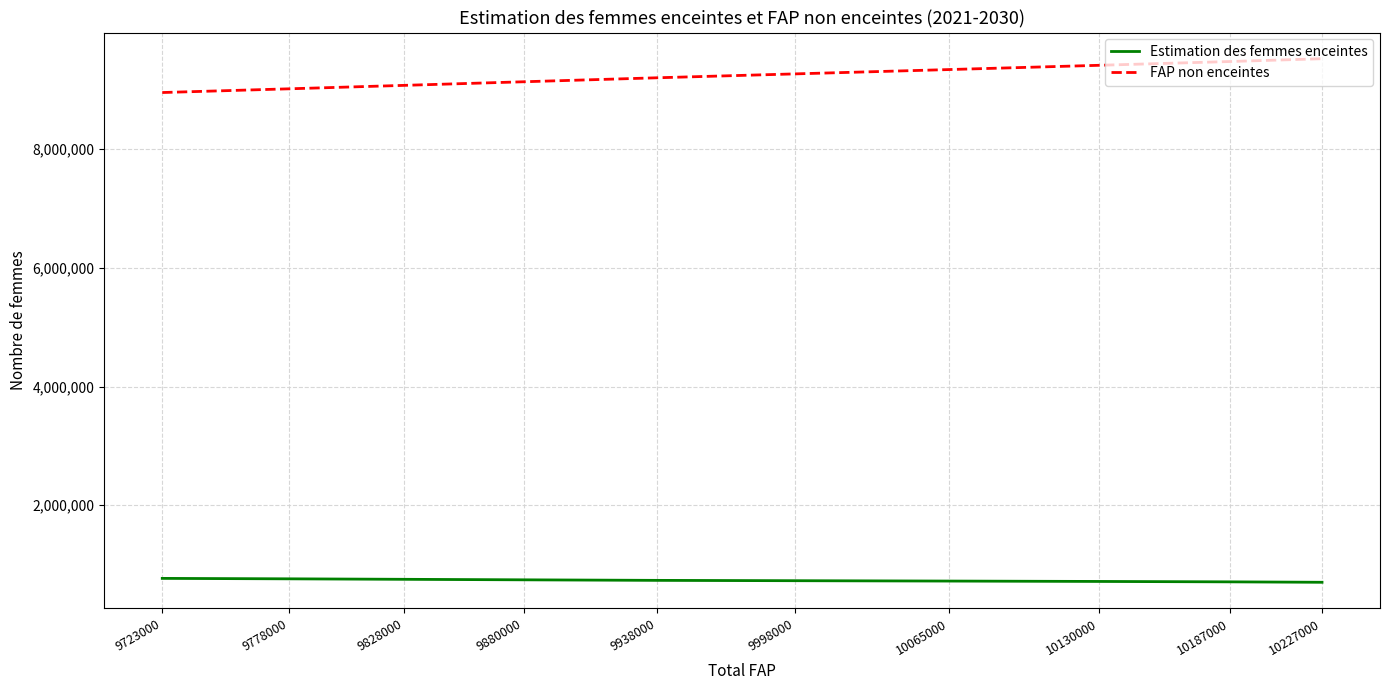

What is the maximum value shown in the chart?

9524176.1